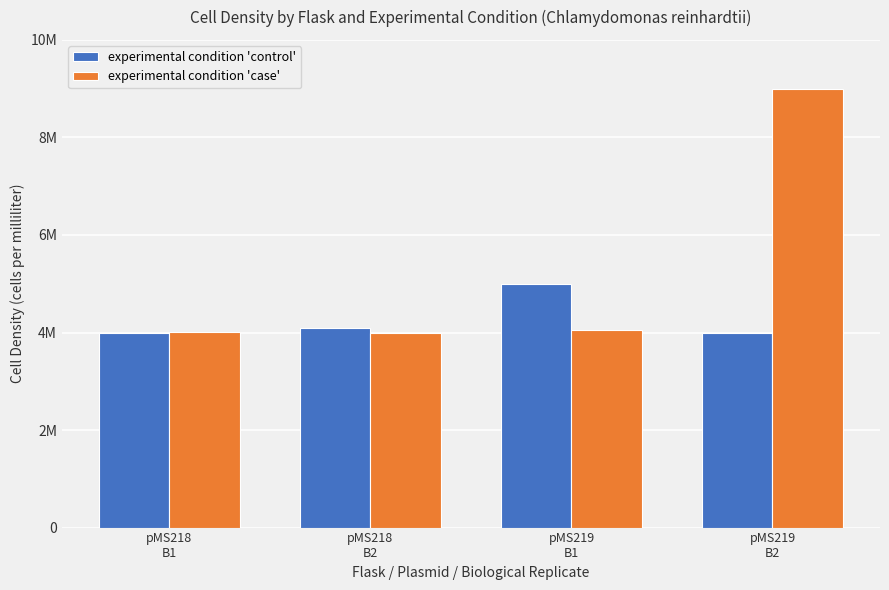

Are the bars horizontal?

No